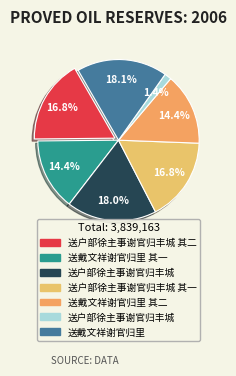

How many segments does this pie chart have?

7